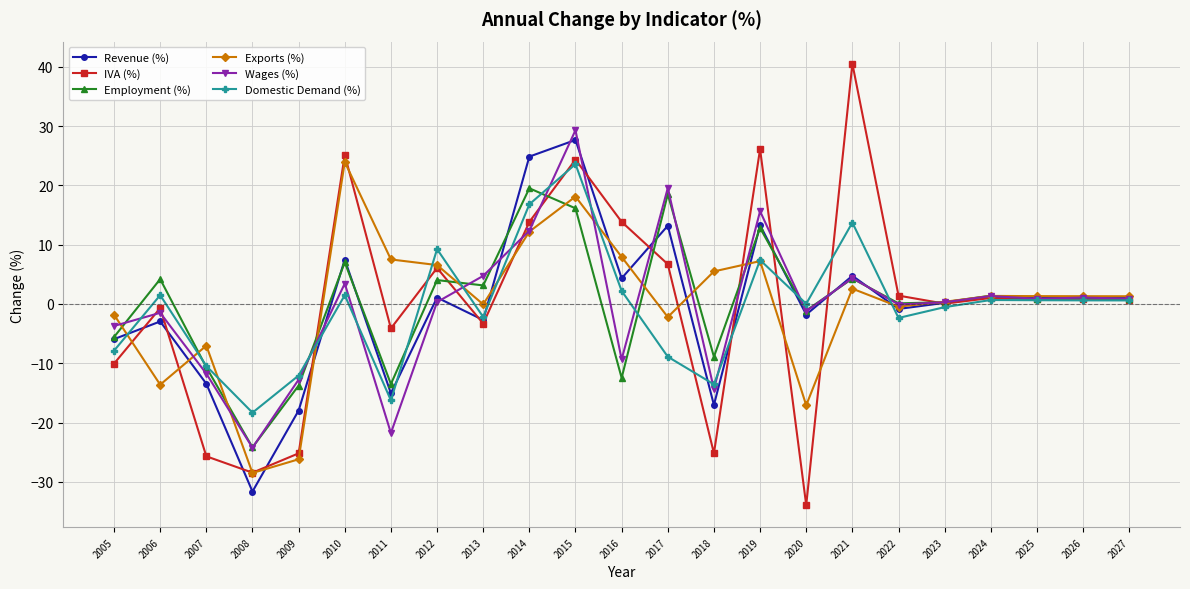

At which category does Revenue (%) reach its first local valley?

2008